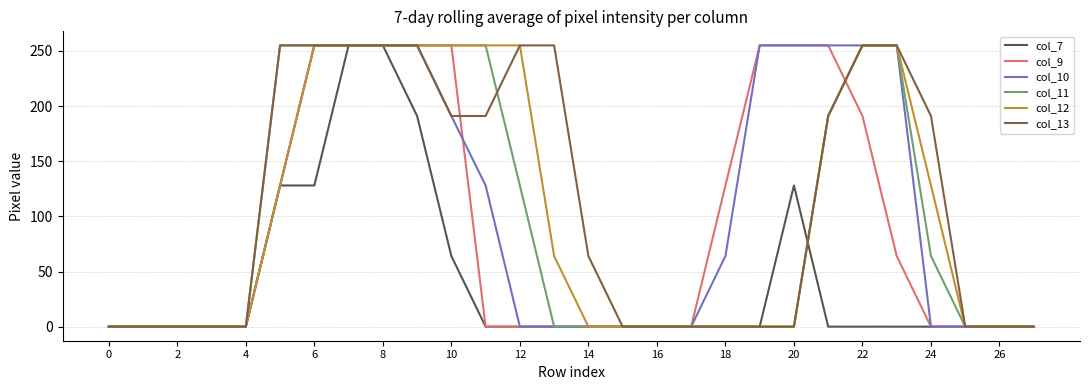

Which series has the largest total across all categories?

col_13